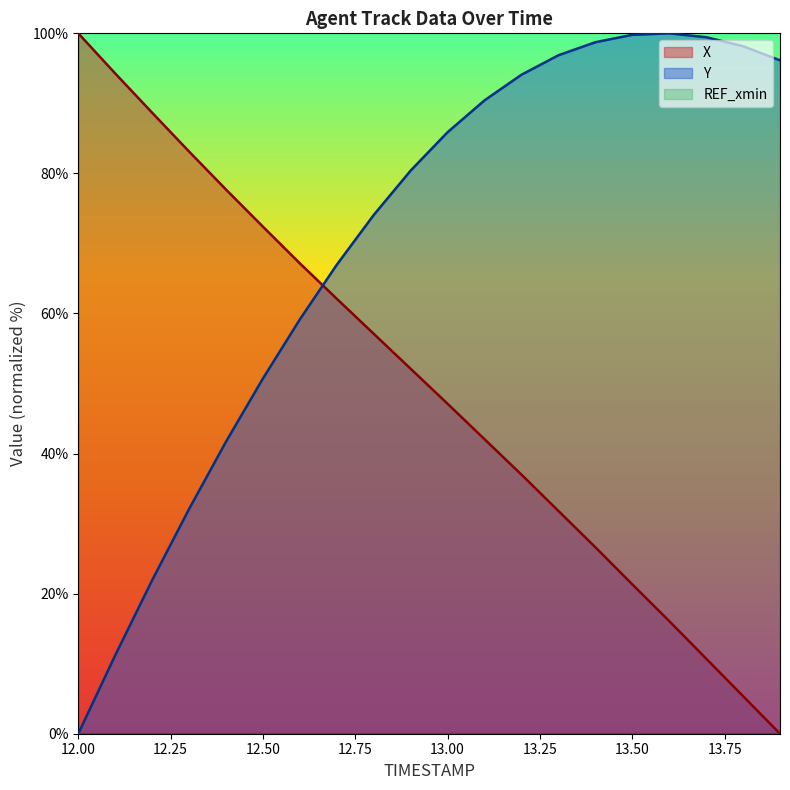

Reading left to right, transcribe all the data shown in this chart.

X: 100.0	94.3	88.7	83.1	77.7	72.4	67.2	62.1	57.1	52.1	47.1	42.0	37.0	31.8	26.6	21.3	16.1	10.7	5.4	0.0
Y: 0.0	11.2	21.9	32.1	41.7	50.7	59.2	67.0	74.1	80.4	85.9	90.4	94.1	96.9	98.7	99.8	100.0	99.4	98.2	96.1